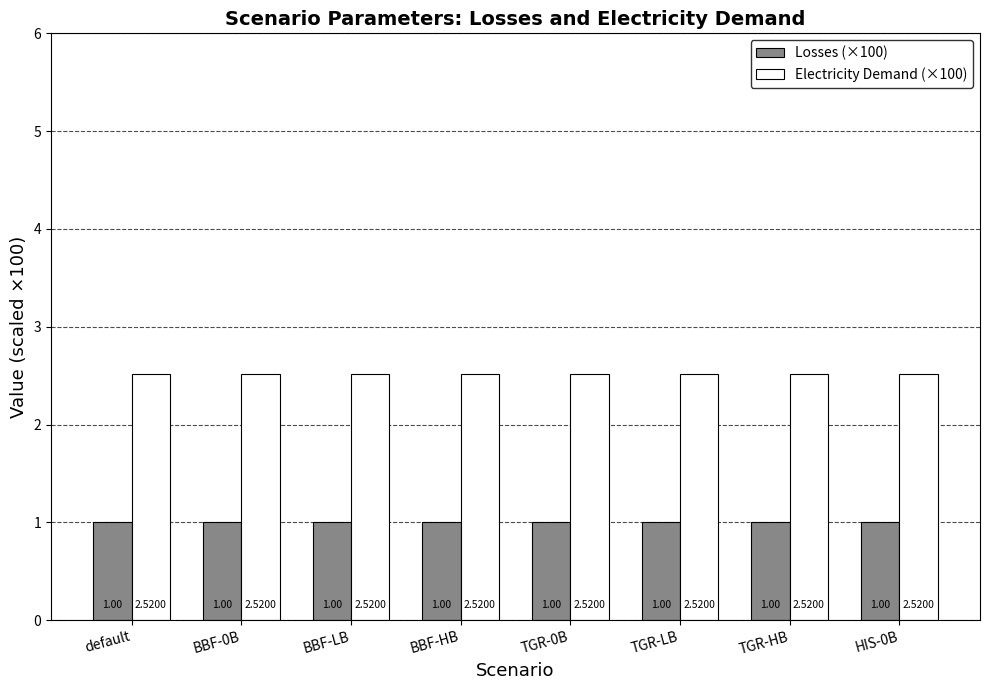

What is the sum of all Losses (×100) values?

8.0